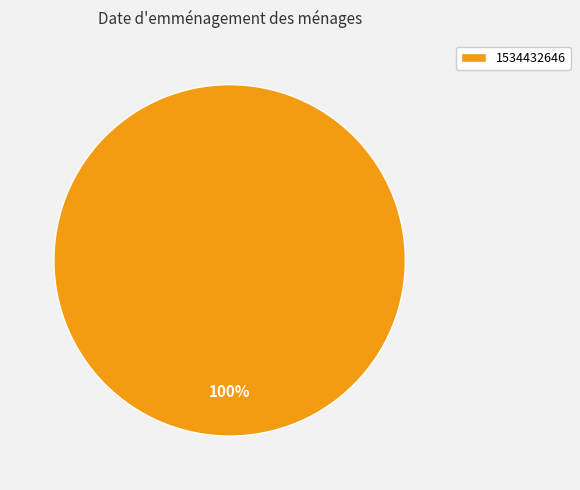

Is there a majority slice in this chart?

Yes